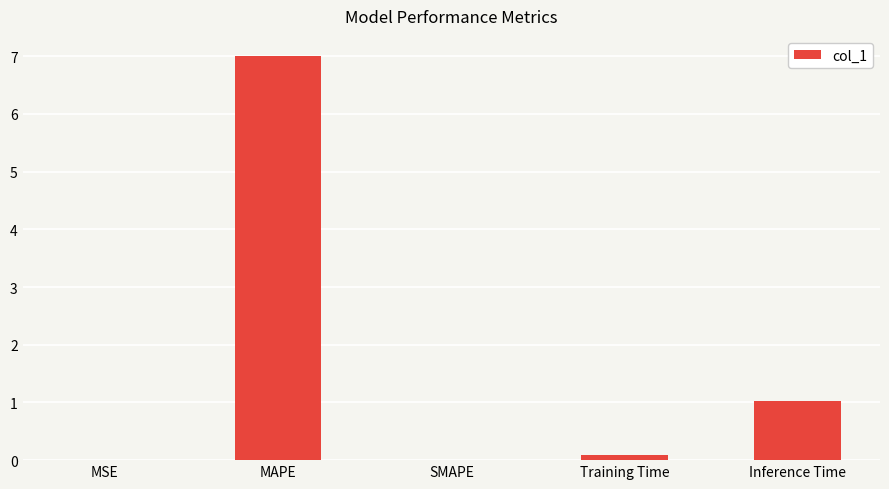

How many categories are shown in the chart?

5